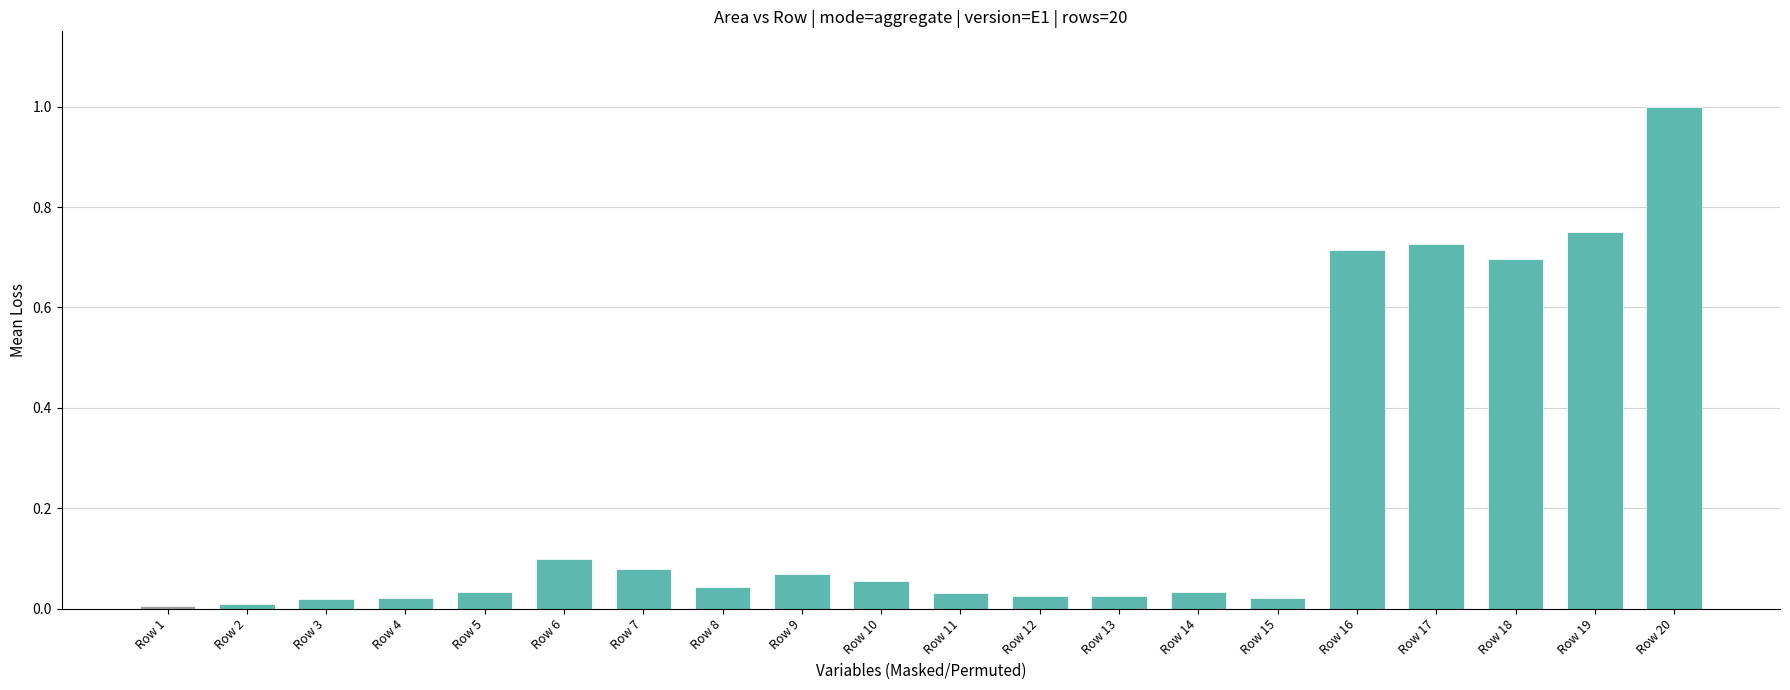

Which label corresponds to the largest value in the chart?

Row 20